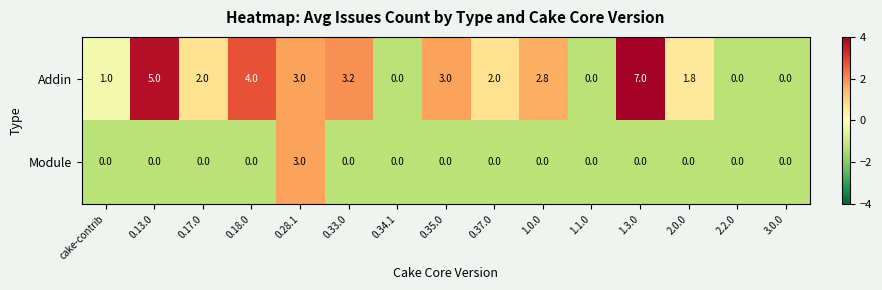

What is the spread (max minus min) of values at cake-contrib?

1.0